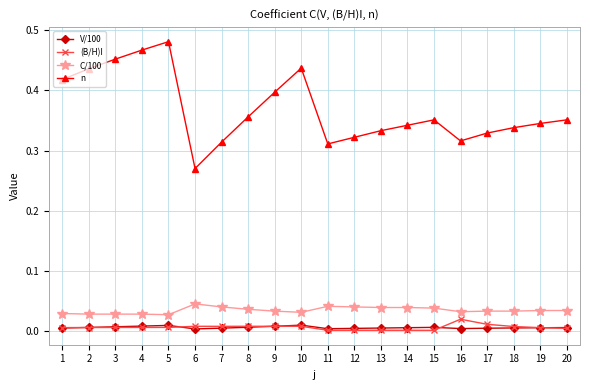

Which series has the widest spread of values?

n